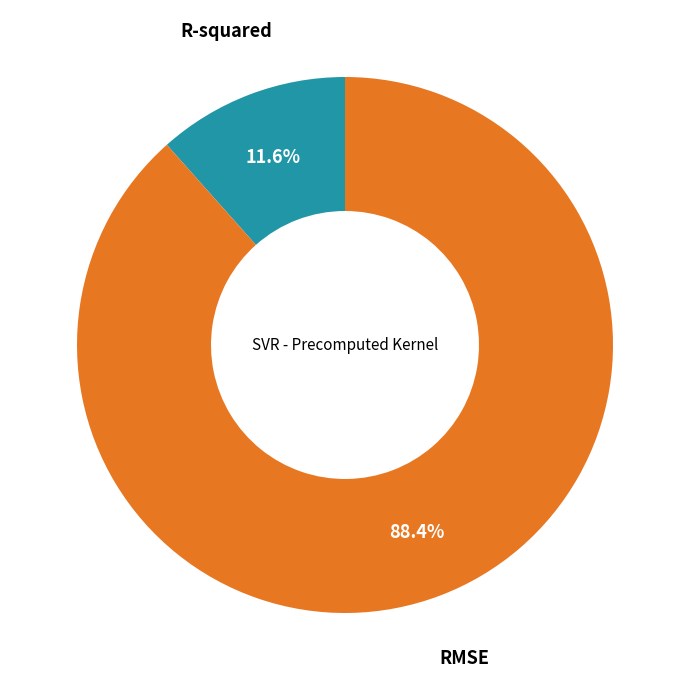

Is there any slice that represents more than half of the pie?

Yes